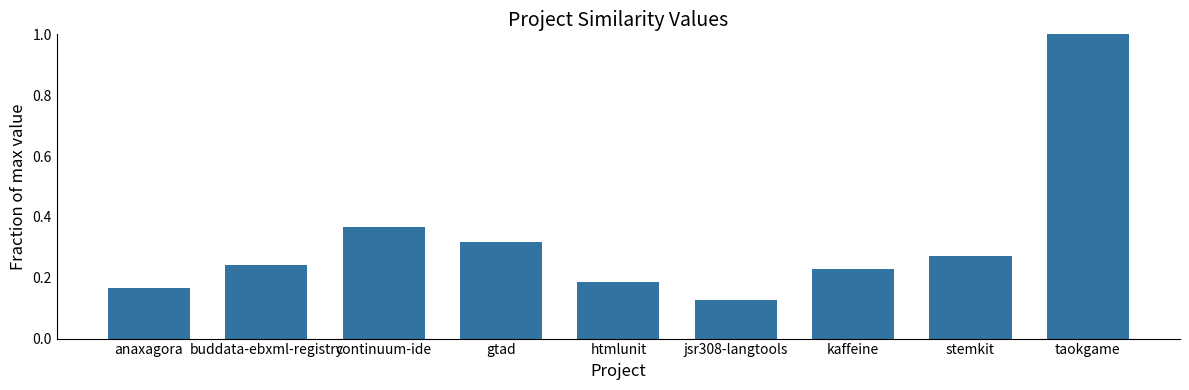

Which category has the lowest value across all series?

jsr308-langtools